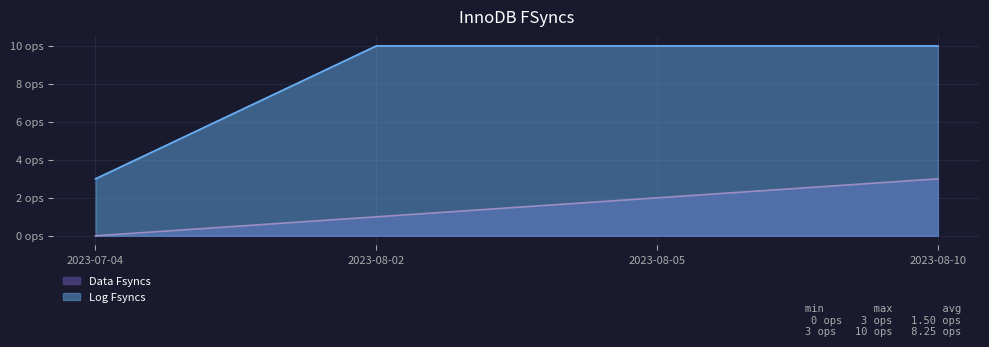

What position from the right is 2023-08-10?

1